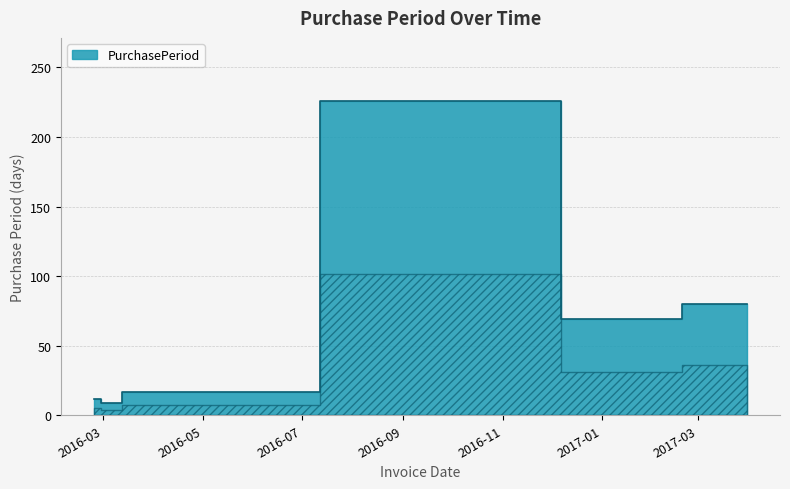

How many points are higher than both their immediate neighbors (excluding endpoints)?

1